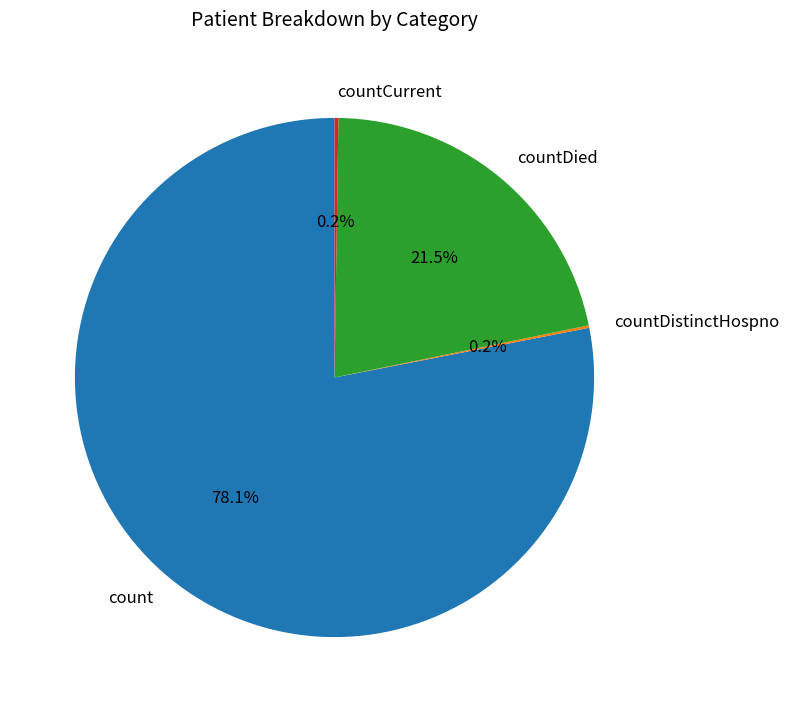

Which category has the biggest portion of the pie?

count